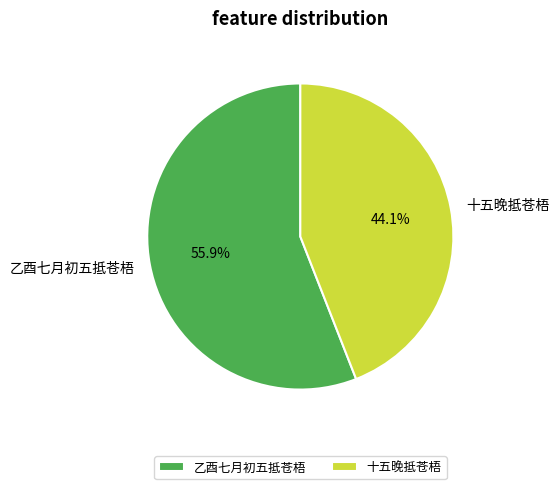

To the nearest percent, what is the difference between the largest and smallest slice percentages?

12%